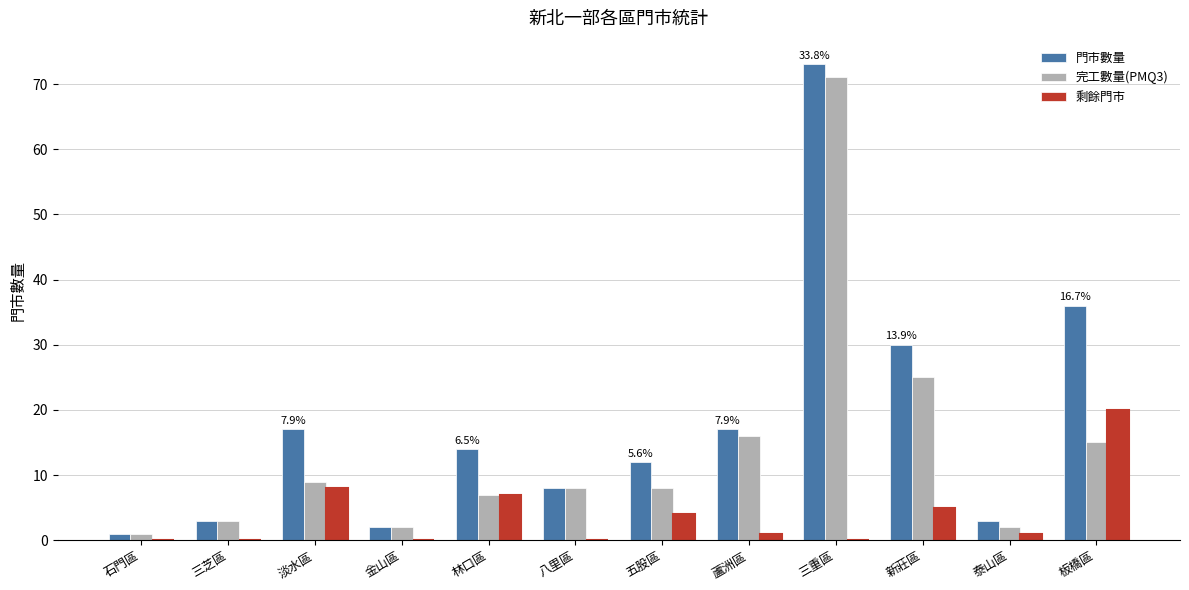

What is the highest value of the 門市數量 series?

73